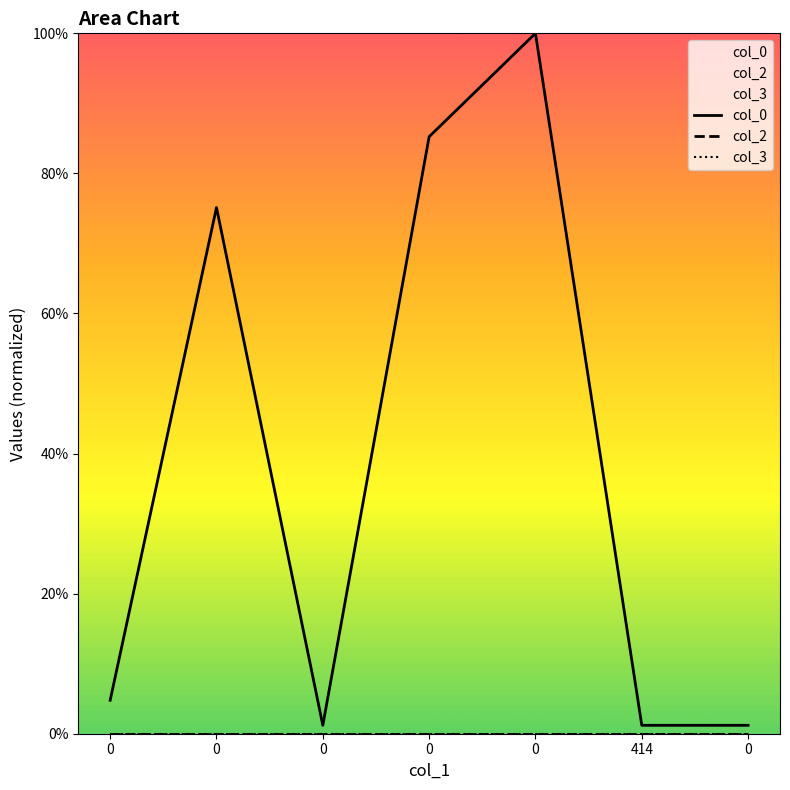

What are all the series names shown in the legend?

col_0, col_2, col_3